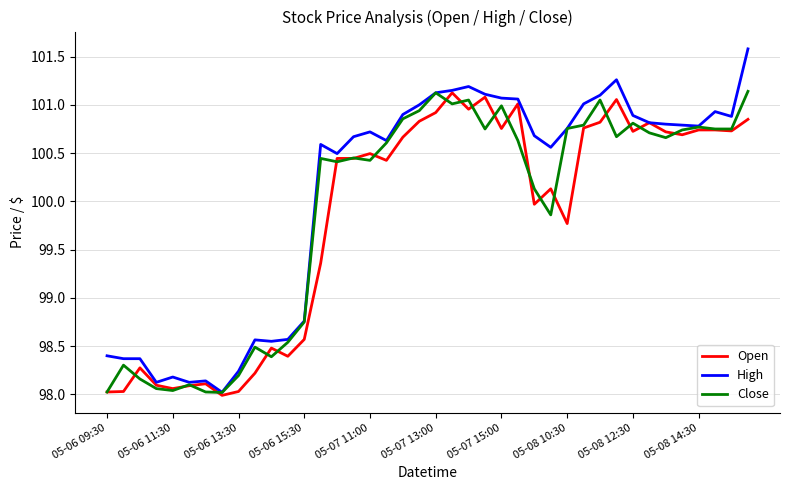

What is the greatest value displayed?

101.6